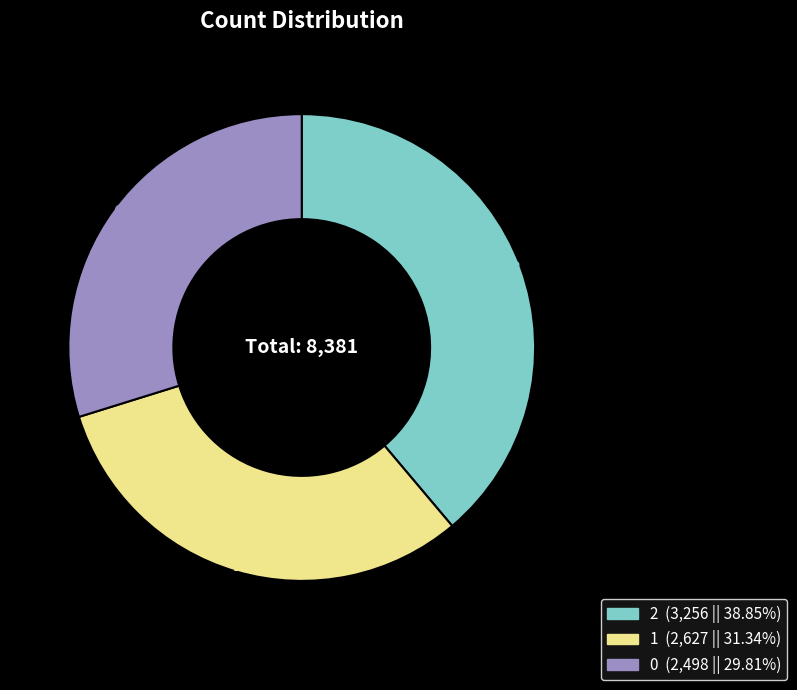

Is it true that 0 is 30% of the pie?

True